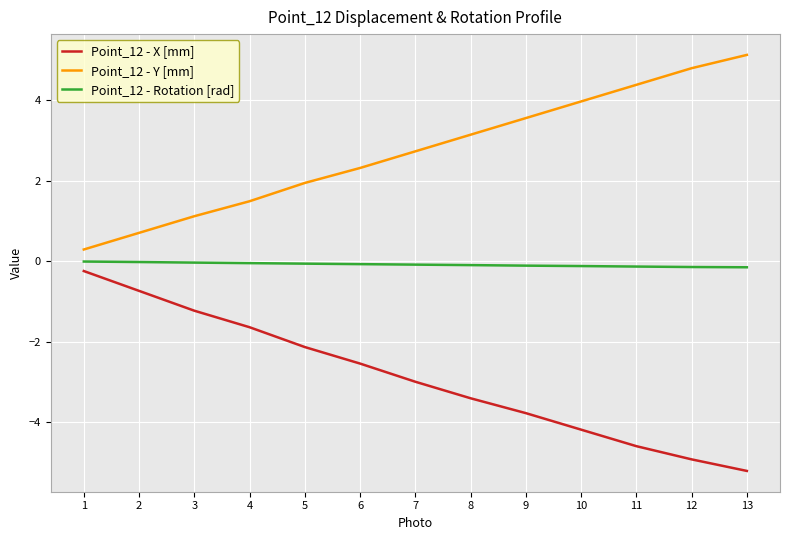

What is the spread (max minus min) of values at 4?

3.1